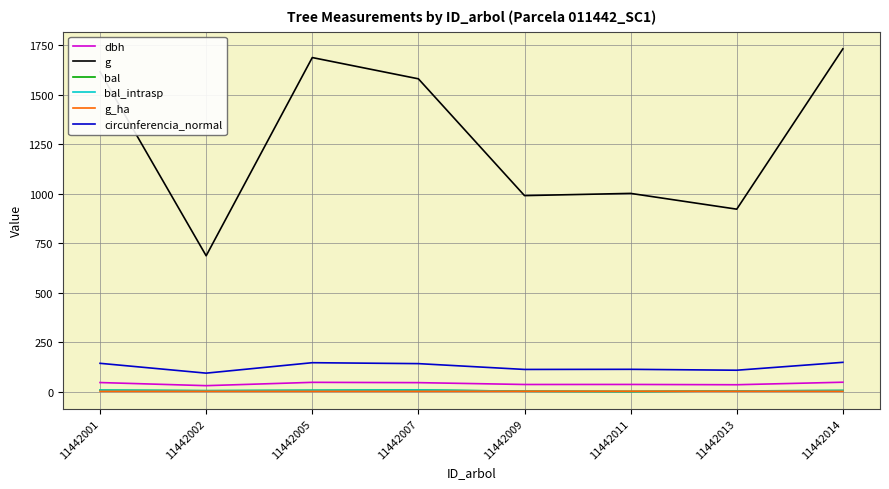

Does the chart have visible grid lines?

Yes